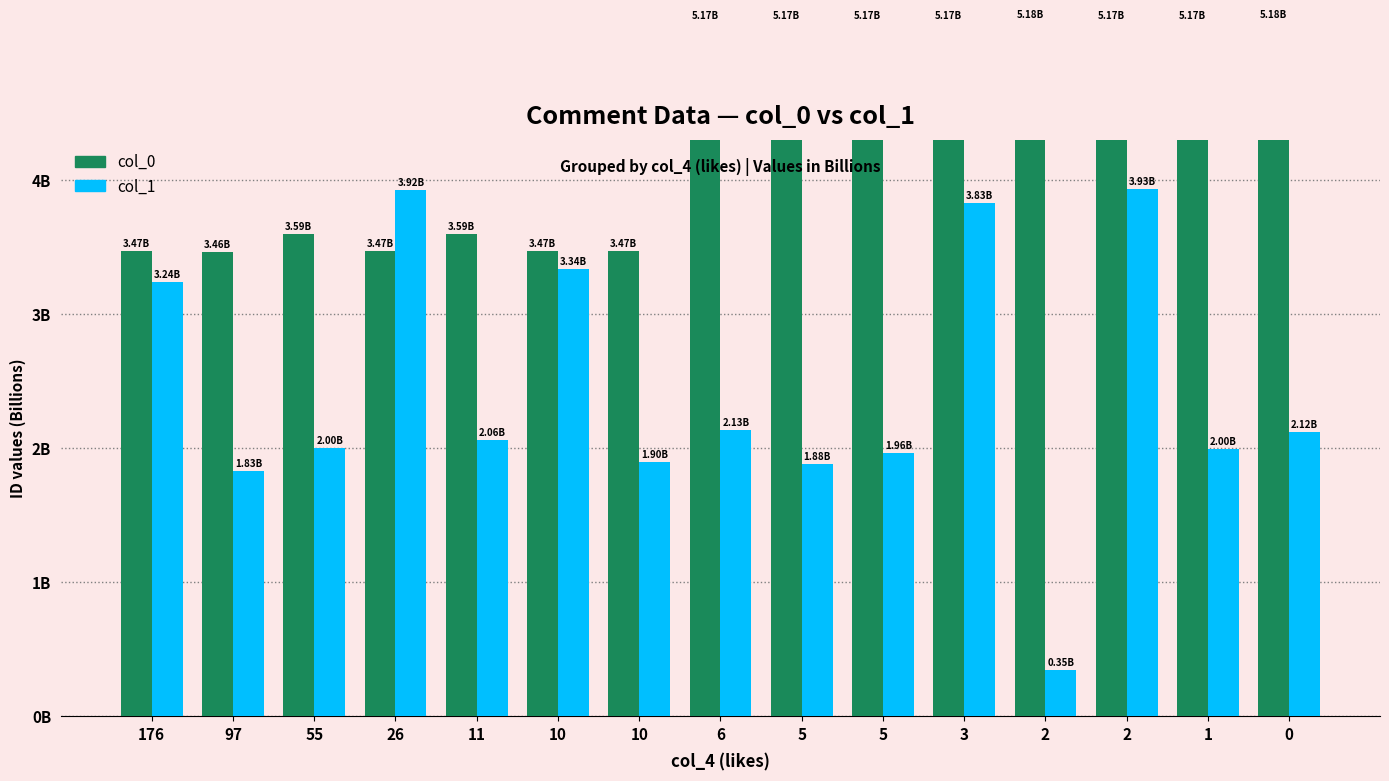

List the series in order of their overall mean, lowest first.

col_1, col_0